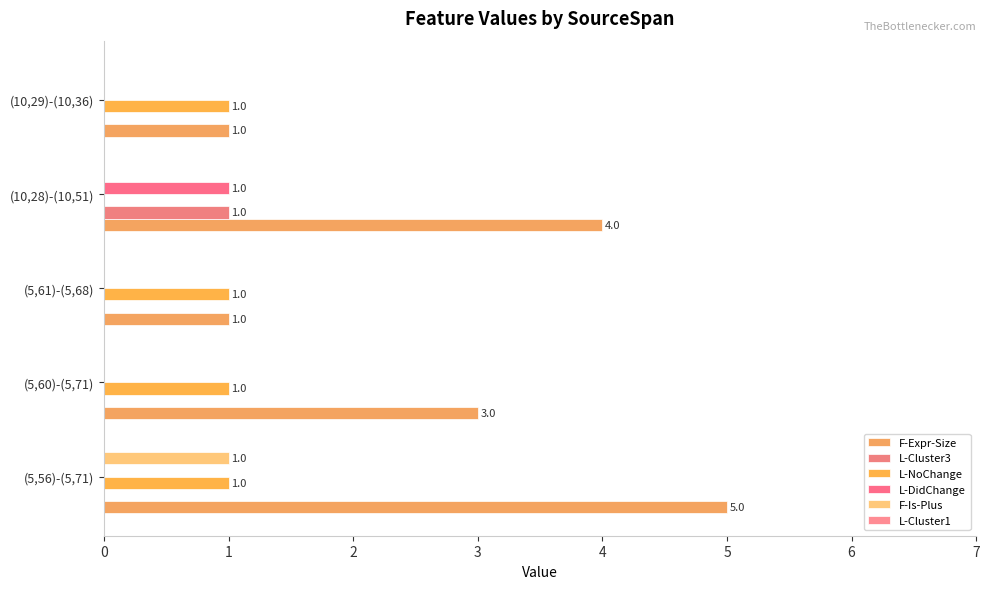

Count the number of data series in this chart.

5